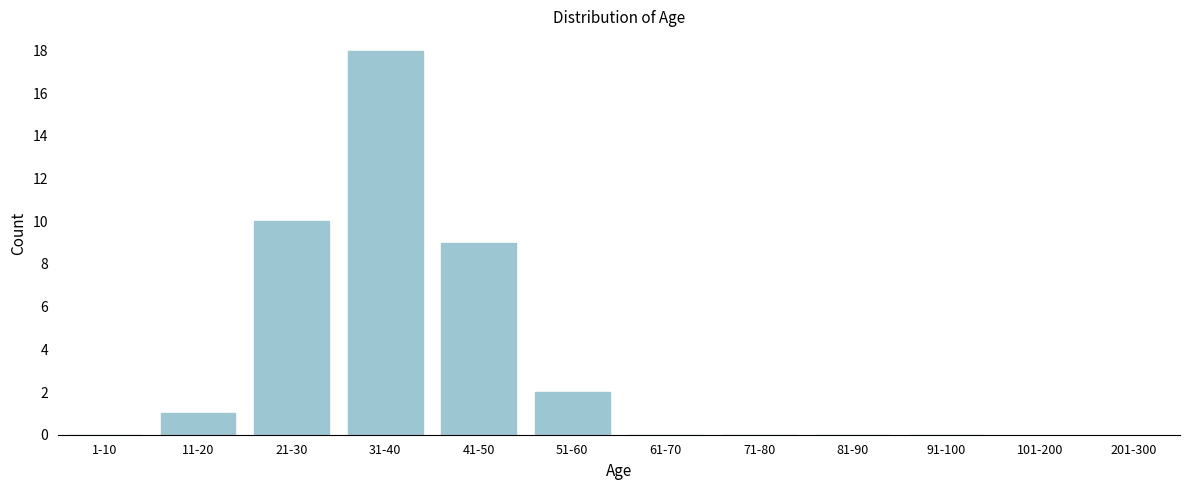

Reading left to right, what are all the values shown in this chart?

1-10=0	11-20=1	21-30=10	31-40=18	41-50=9	51-60=2	61-70=0	71-80=0	81-90=0	91-100=0